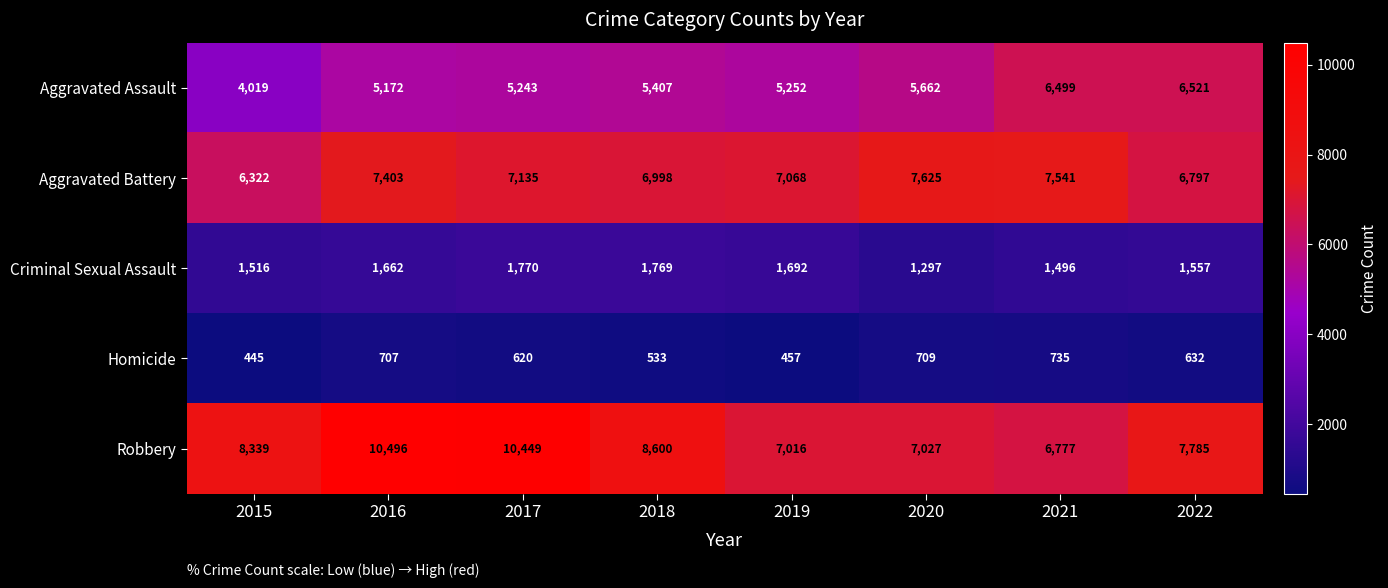

Count the number of data series in this chart.

5